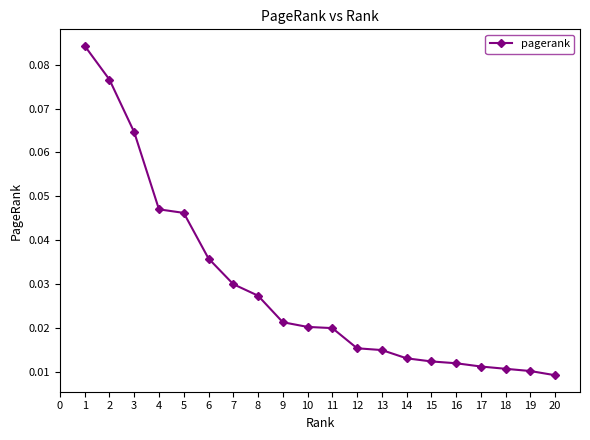

Which has a higher value, 3 or 14?

3